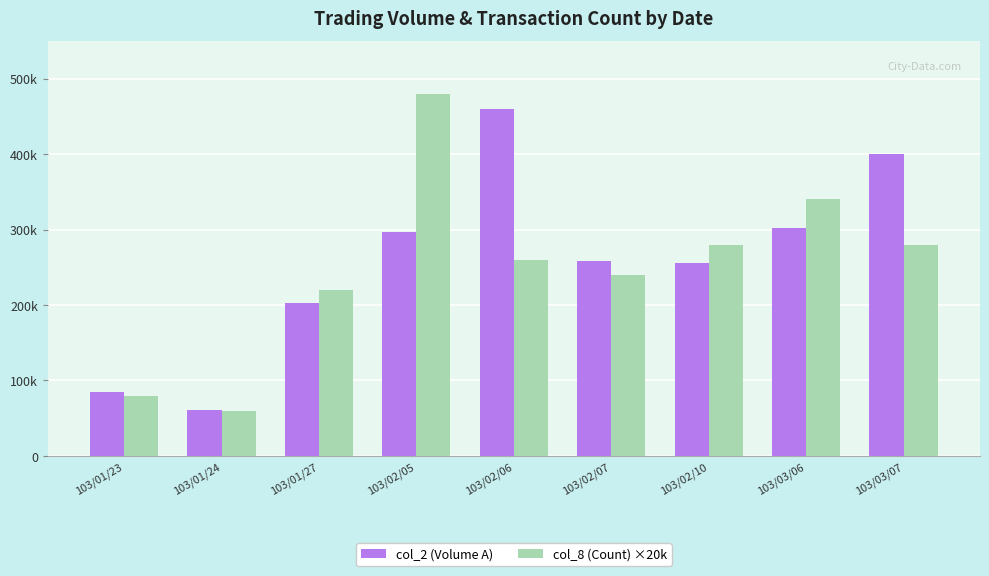

List the series in order of their peak value, lowest first.

col_2 (Volume A), col_8 (Count) ×20k